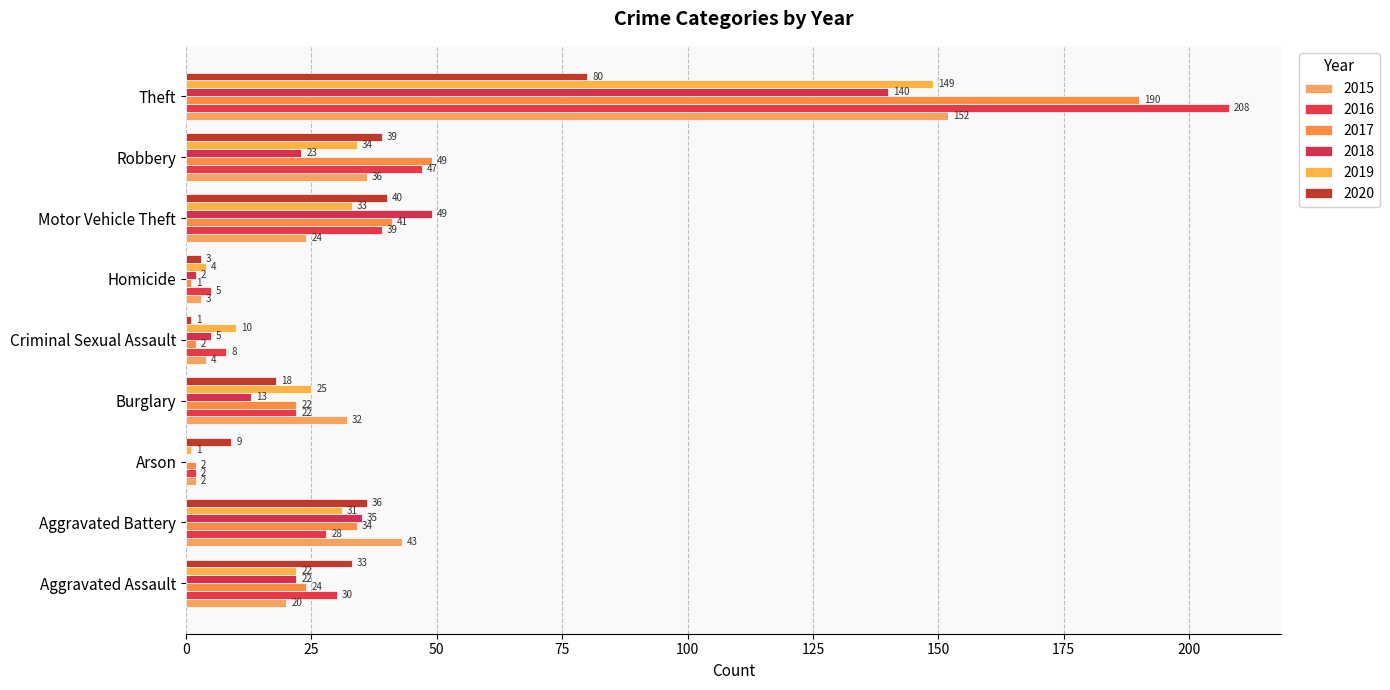

What is the sum of all 2015 values?

316